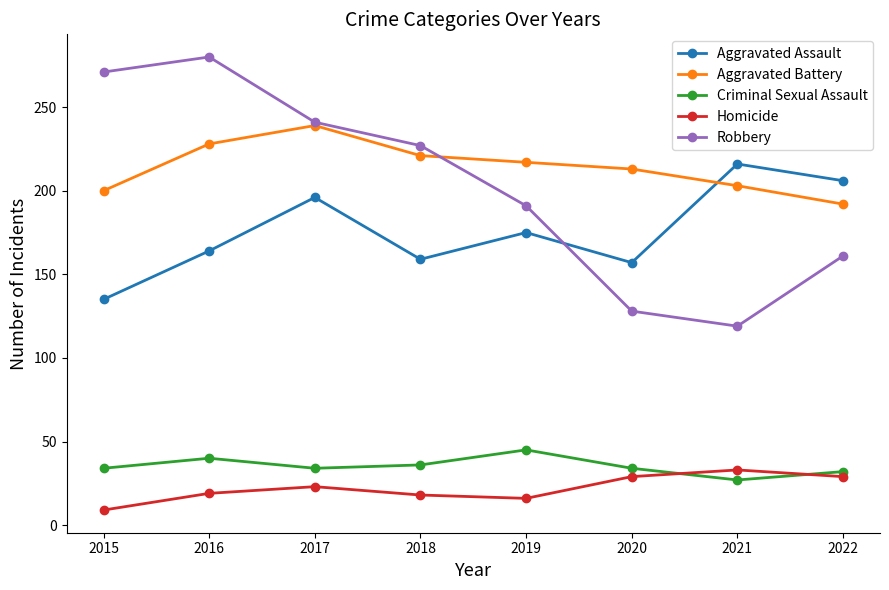

True or false: Robbery and Homicide cross at least once.

False